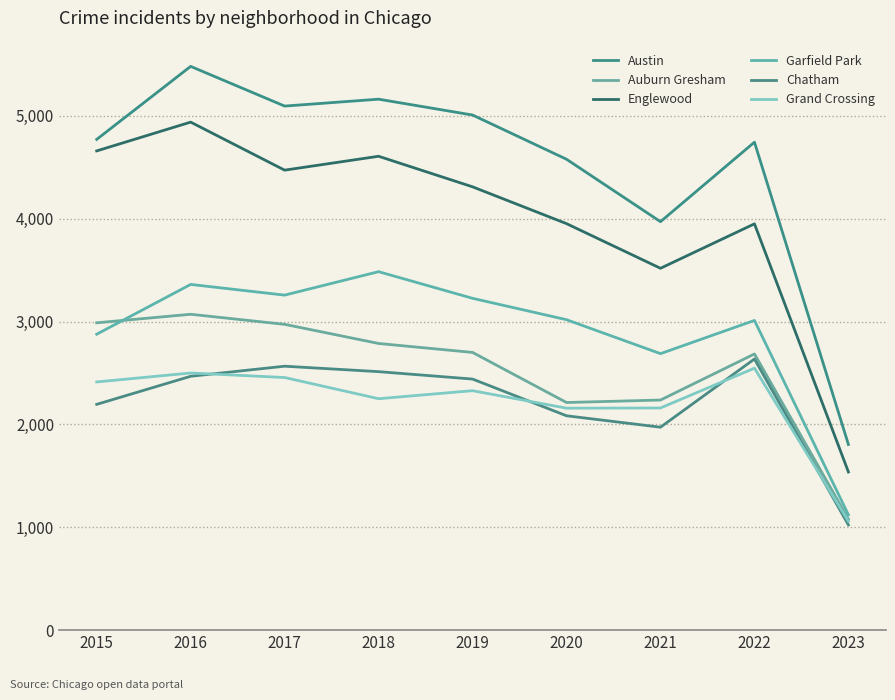

The Auburn Gresham series shows 1006 at 2020. True or false?

False